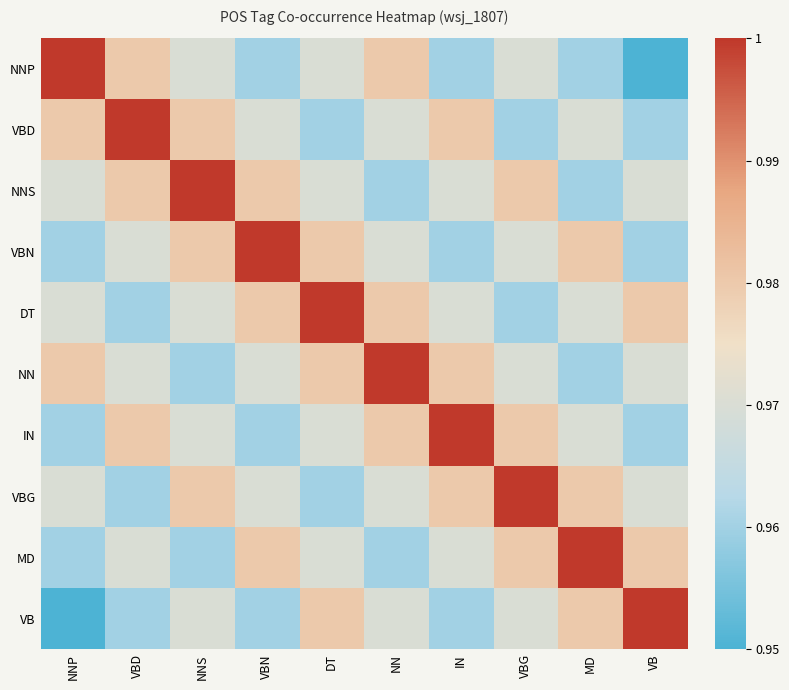

Which label corresponds to the smallest value in the chart?

VB